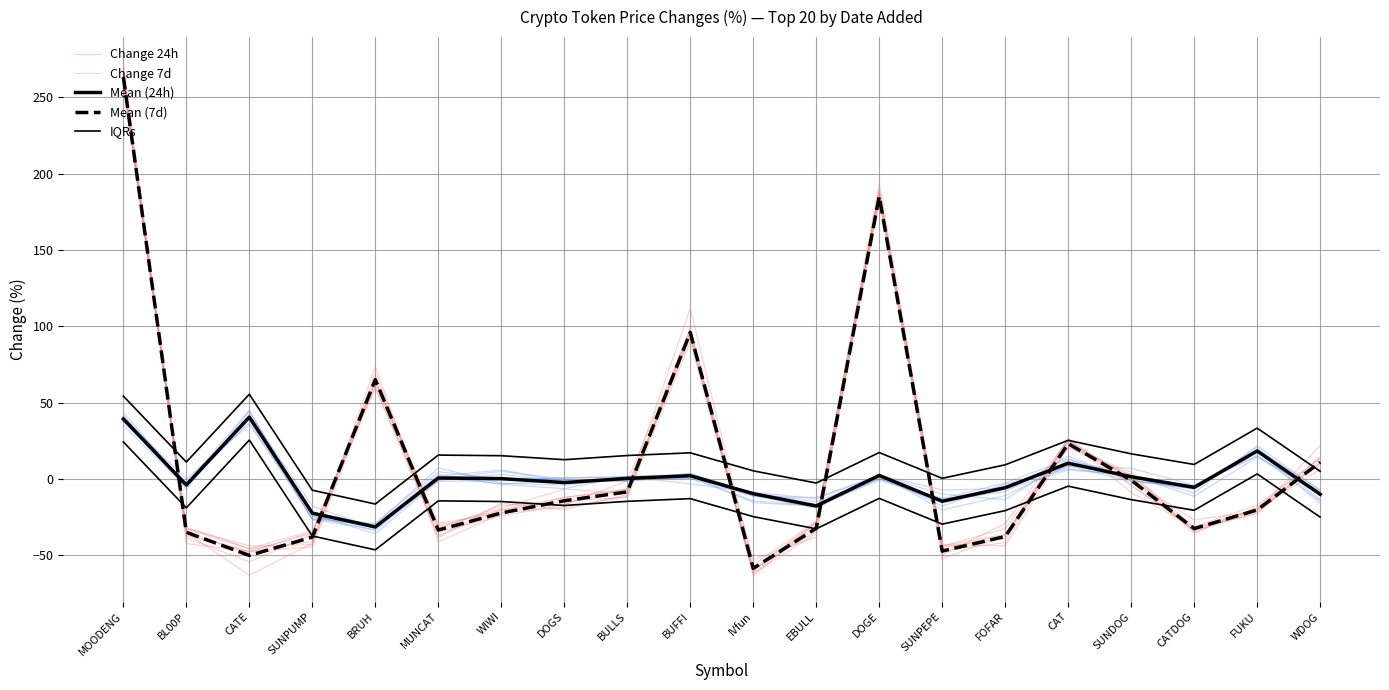

The value of Change 24h at MOODENG is 40.7. True or false?

True